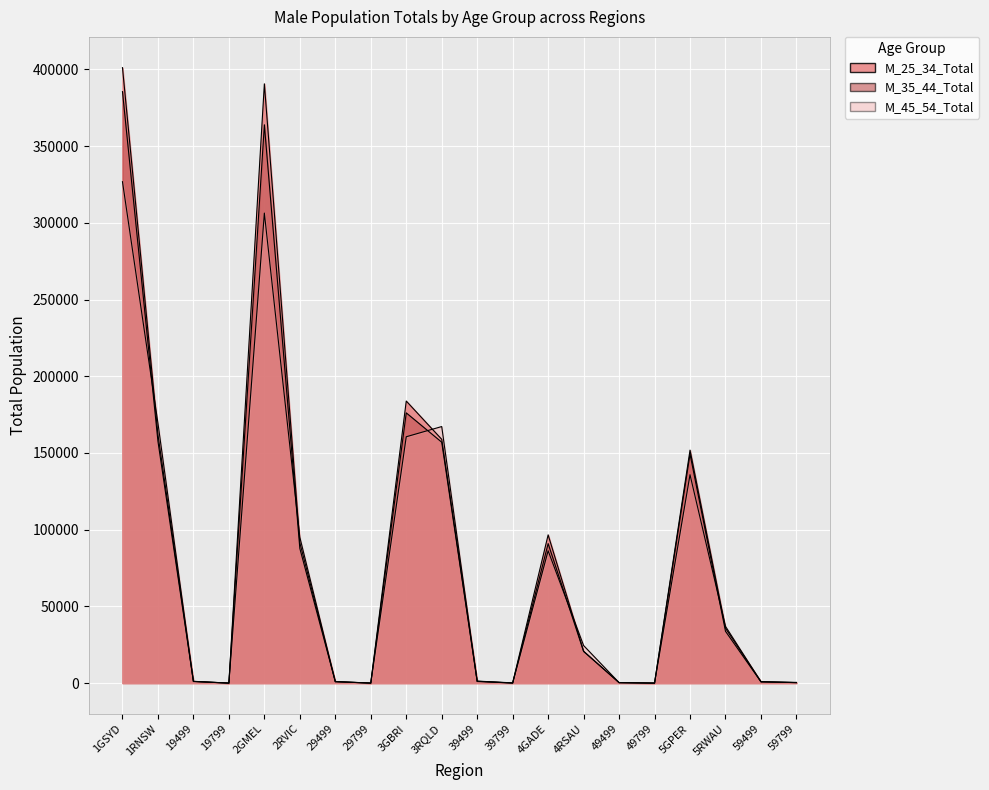

How many times do M_45_54_Total and M_35_44_Total cross each other?

11